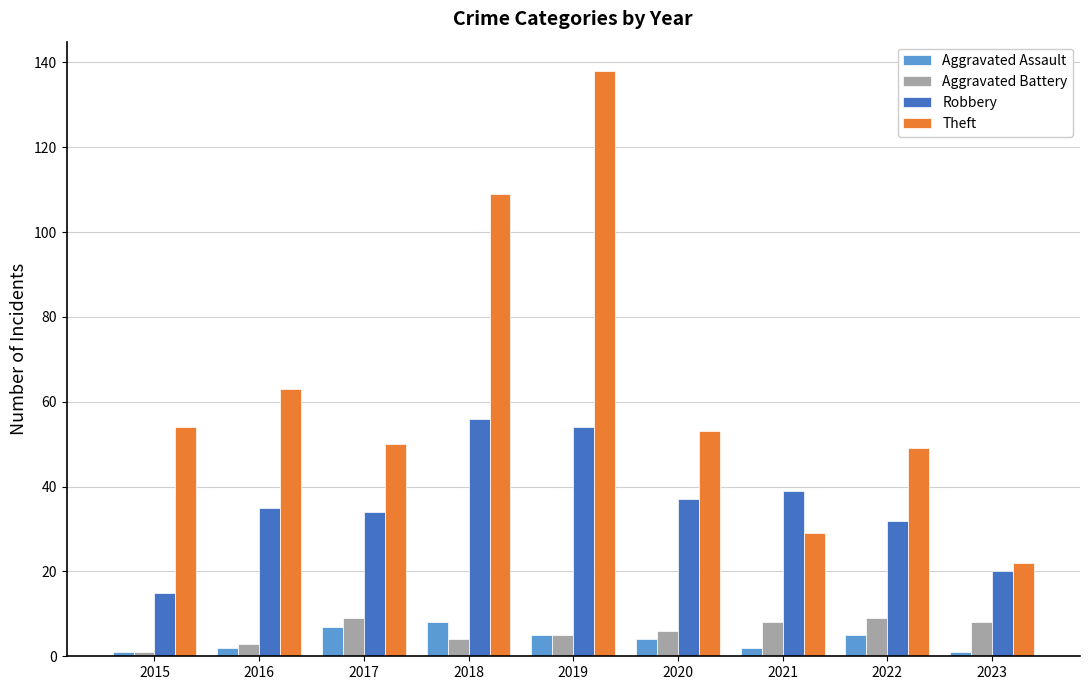

What is the sum of all Aggravated Battery values?

53